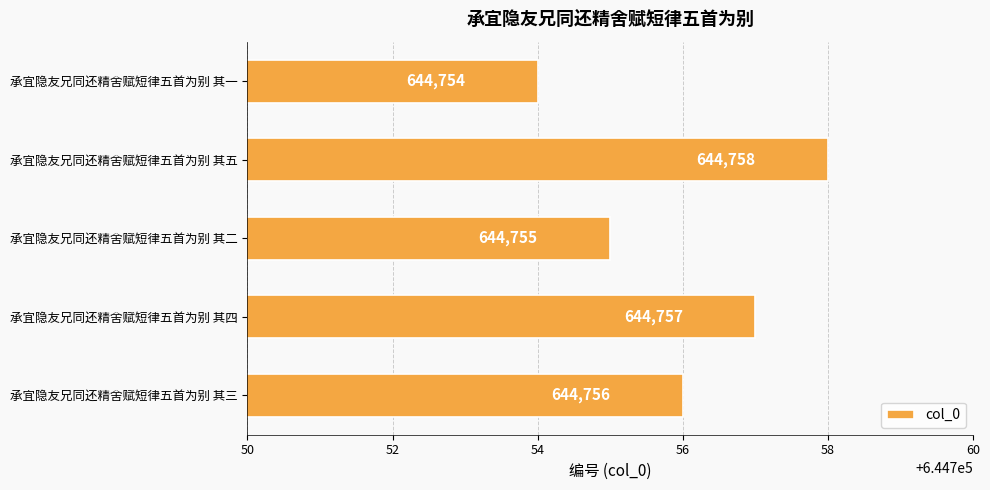

True or false: the data shows 890866 at 承宜隐友兄同还精舍赋短律五首为别 其二.

False